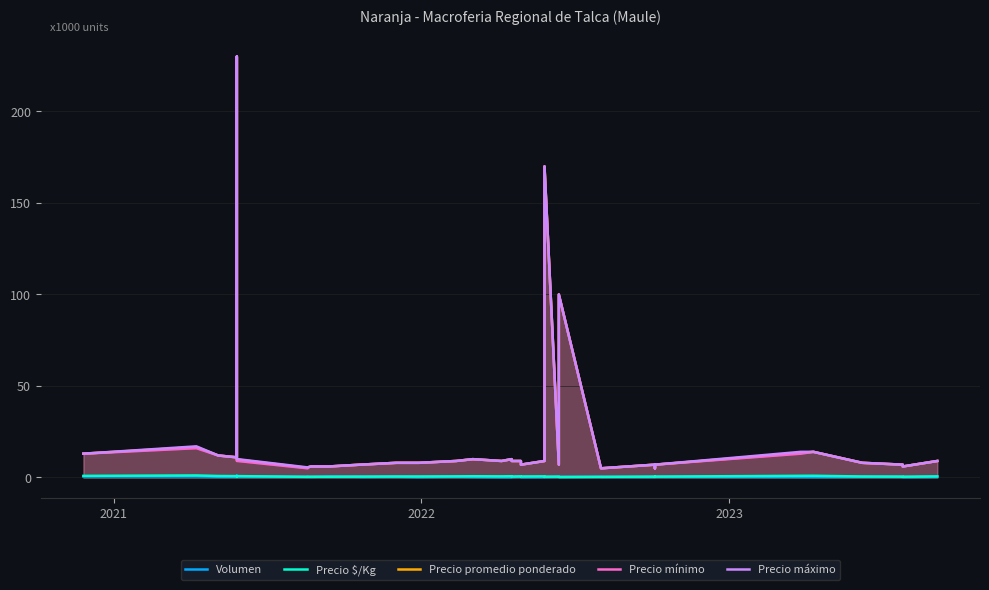

True or false: Volumen and Precio promedio ponderado intersect in this chart.

False